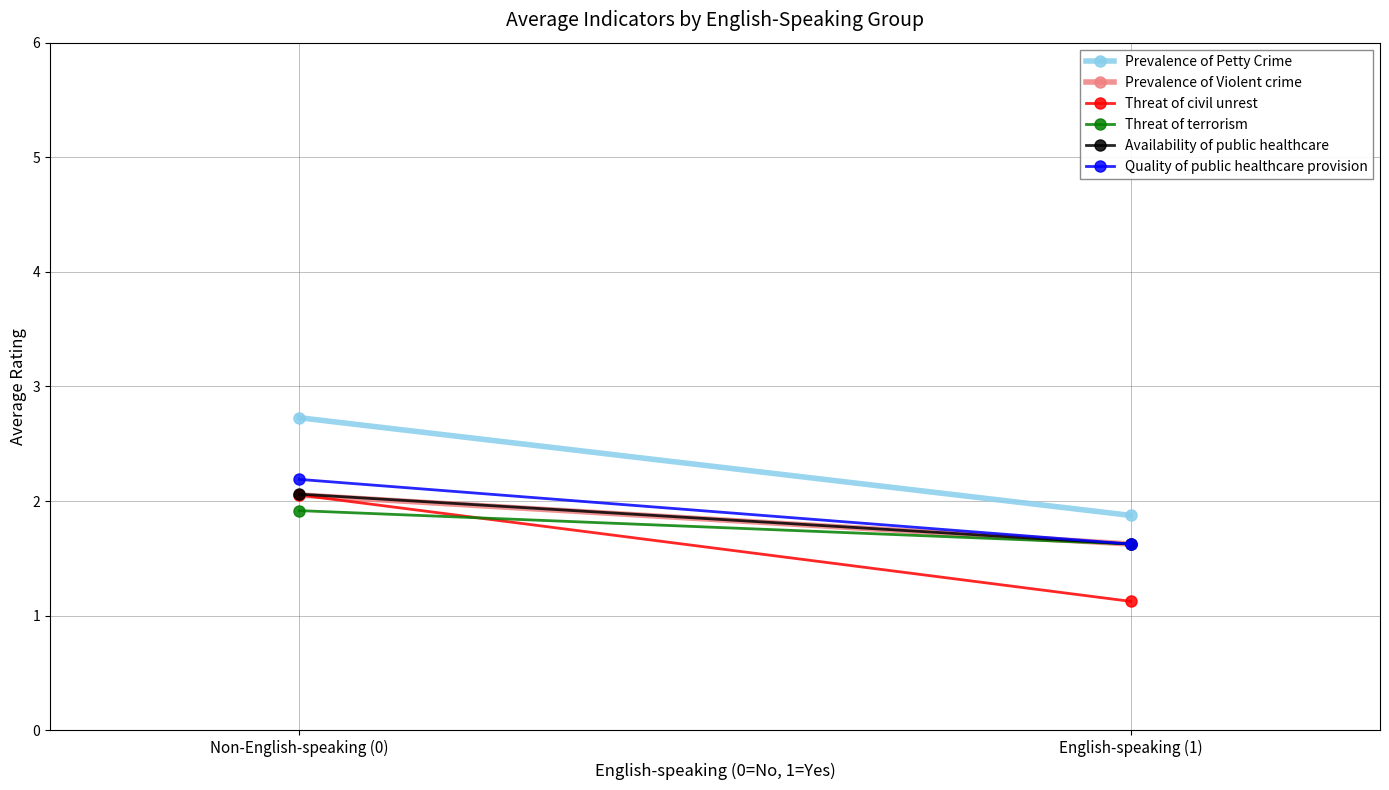

What is the value of the Prevalence of Petty Crime point at the 1st from the left?

2.7